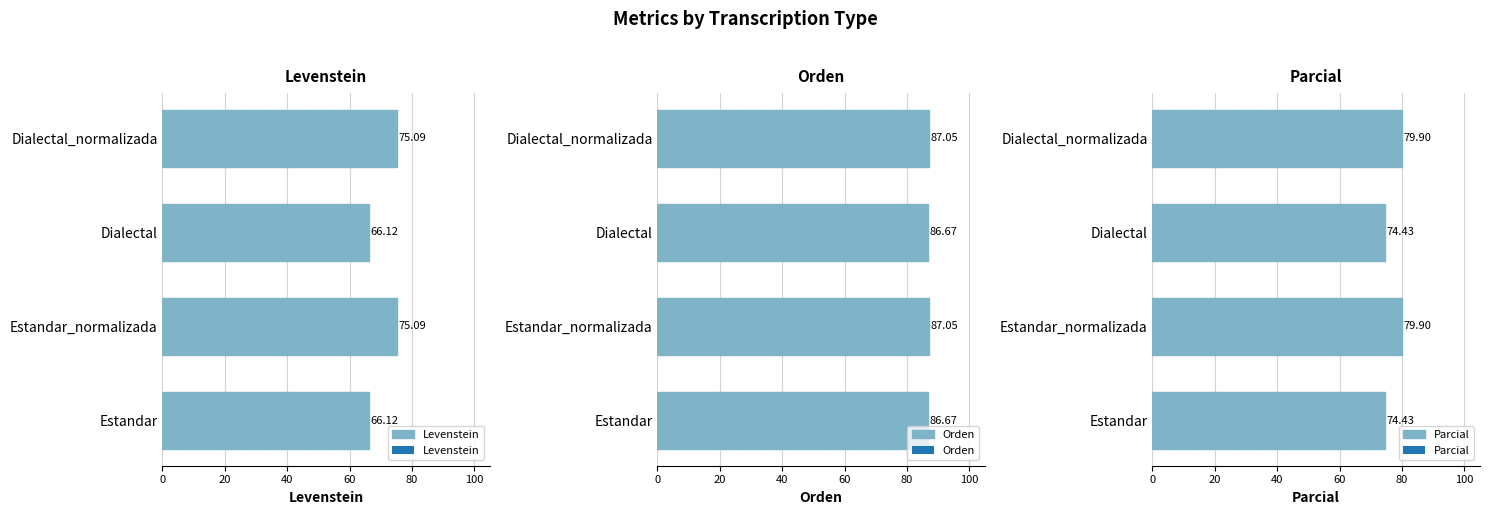

What is the difference between the maximum and minimum values in the Orden series?

0.4